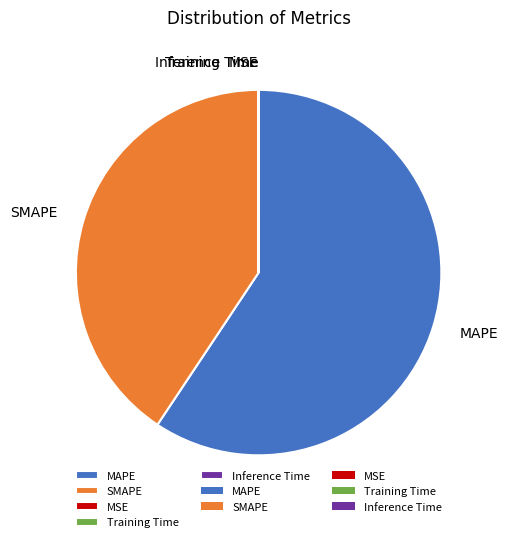

Is there a majority slice in this chart?

Yes